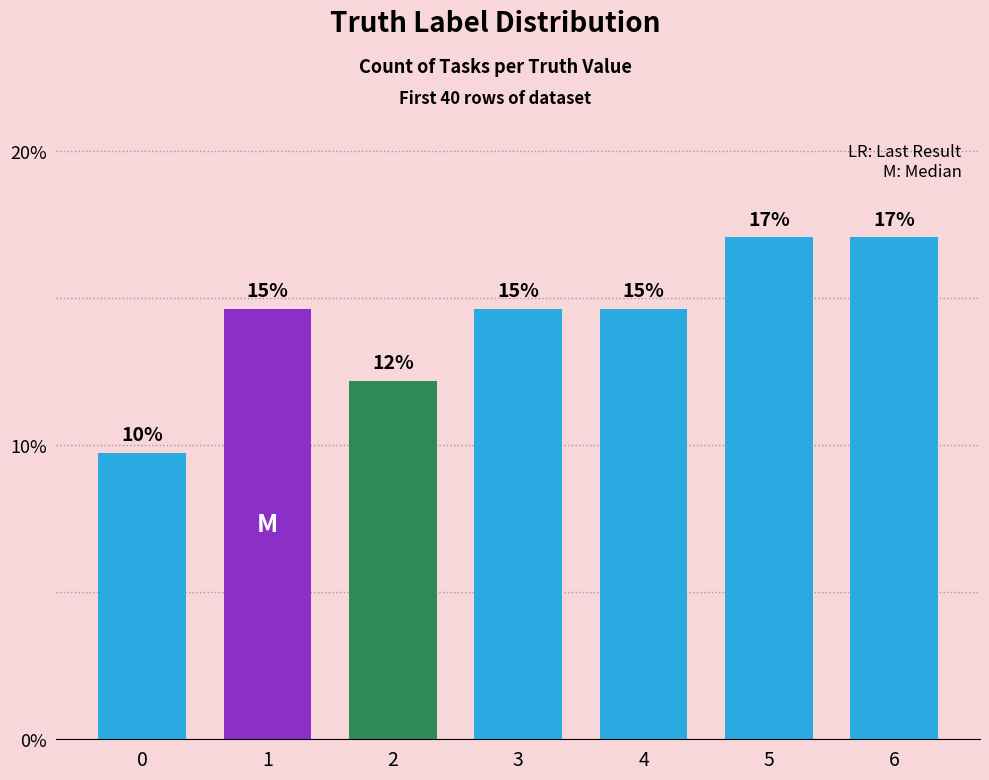

The chart shows a value of 24.7 at 4. True or false?

False